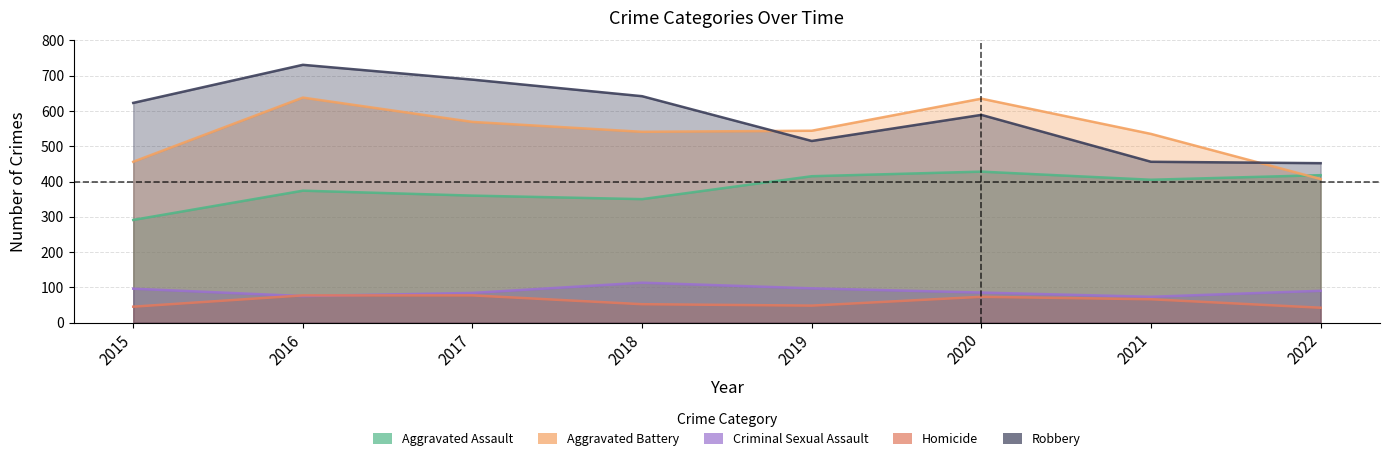

Which label corresponds to the largest value in the chart?

2016